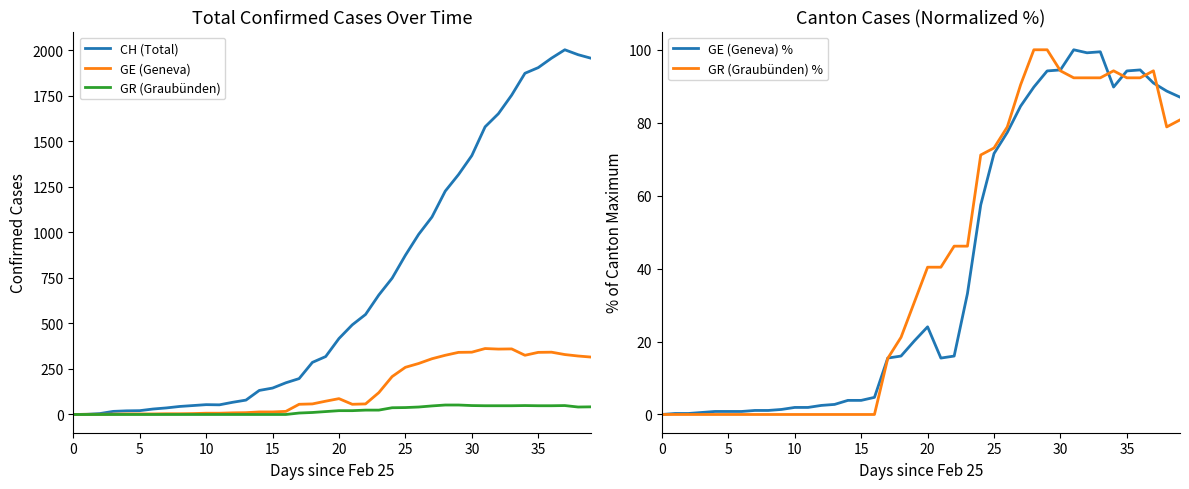

True or false: CH (Total) has a value of 1356 at 0.

False